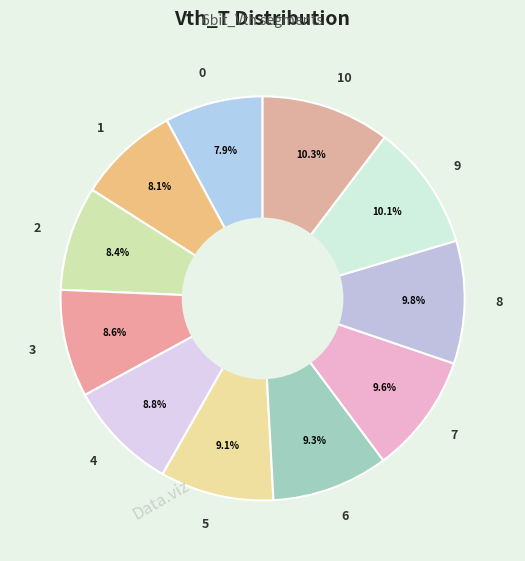

Is there any slice that represents more than half of the pie?

No